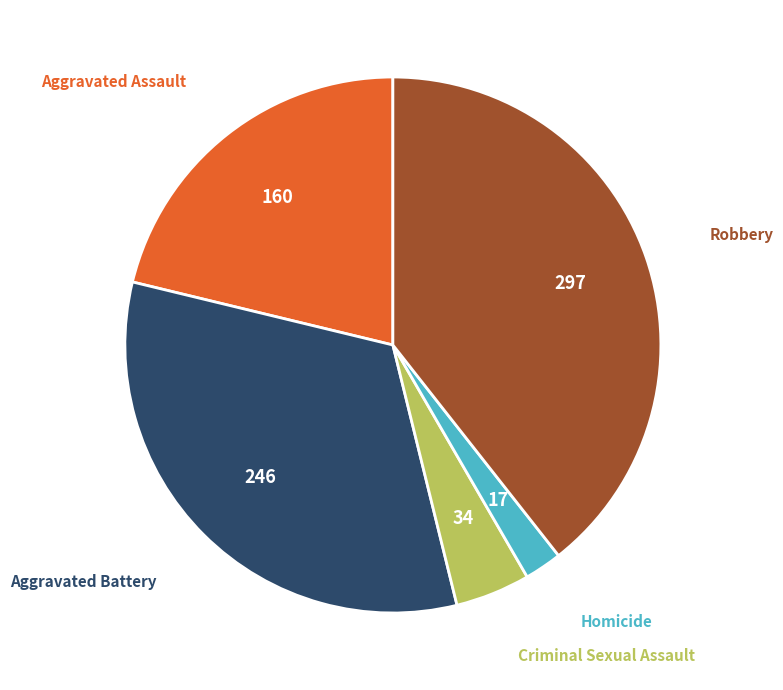

Is there a majority slice in this chart?

No